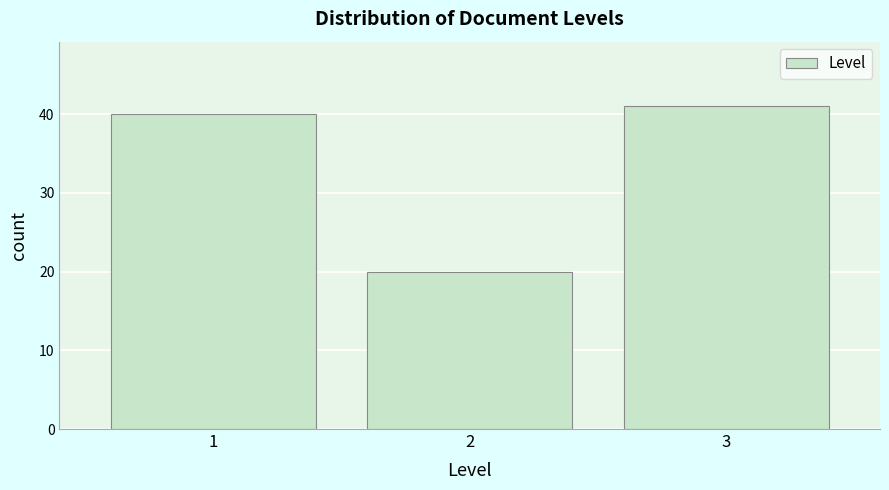

Reading left to right, list all the values displayed in this chart.

40	20	41